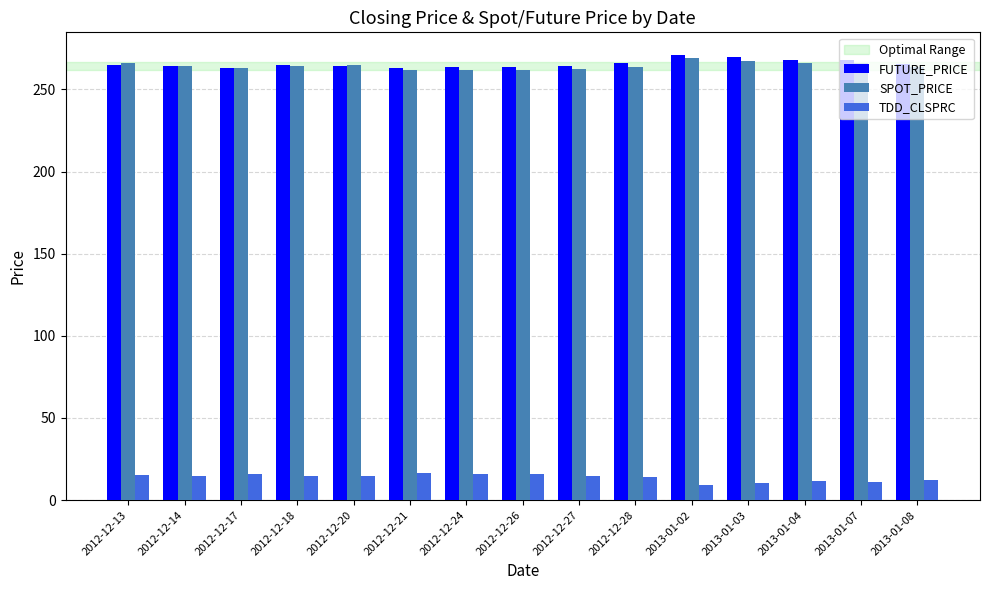

Is the value of SPOT_PRICE at 2012-12-17 greater than the value of TDD_CLSPRC at 2013-01-08?

Yes